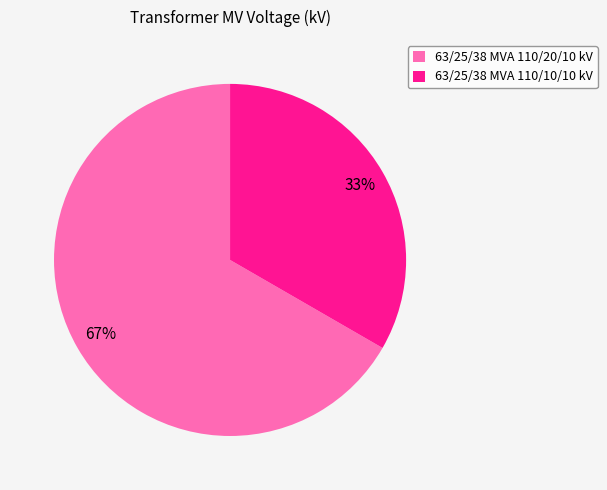

Rank the categories by value from highest to lowest.

63/25/38 MVA 110/20/10 kV, 63/25/38 MVA 110/10/10 kV